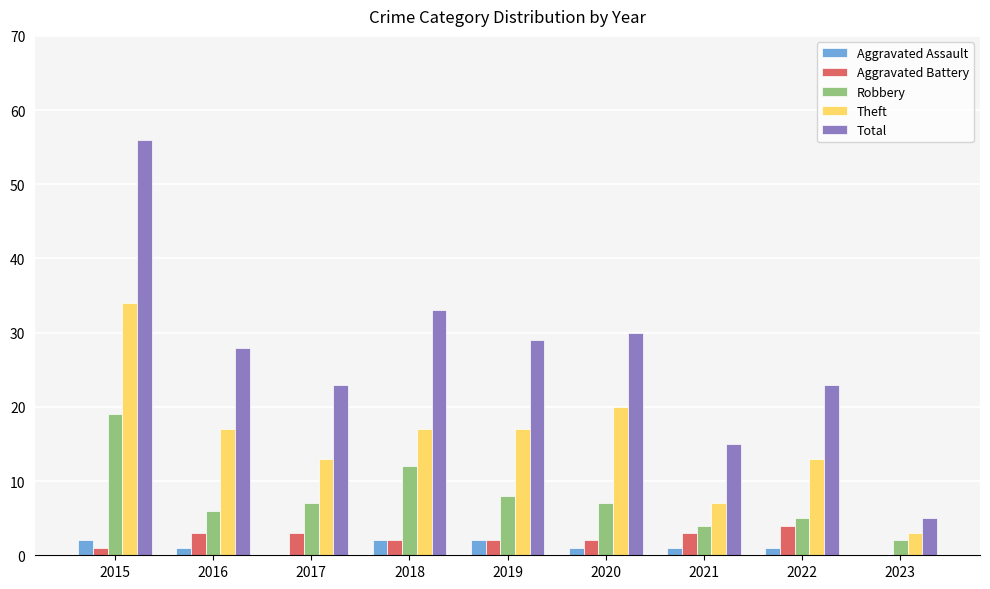

What is the sum of all Robbery values?

70